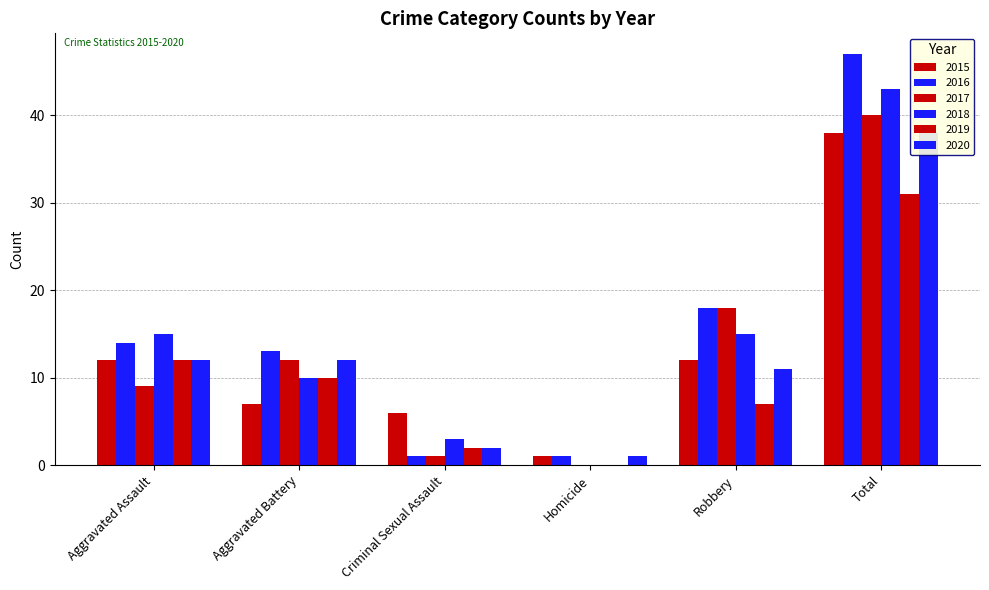

Which series changed the most between Robbery and Total?

2016